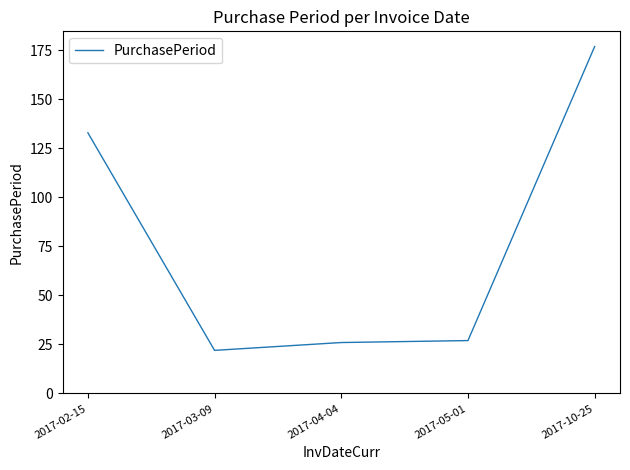

At which category does the chart reach its peak across all series?

2017-10-25